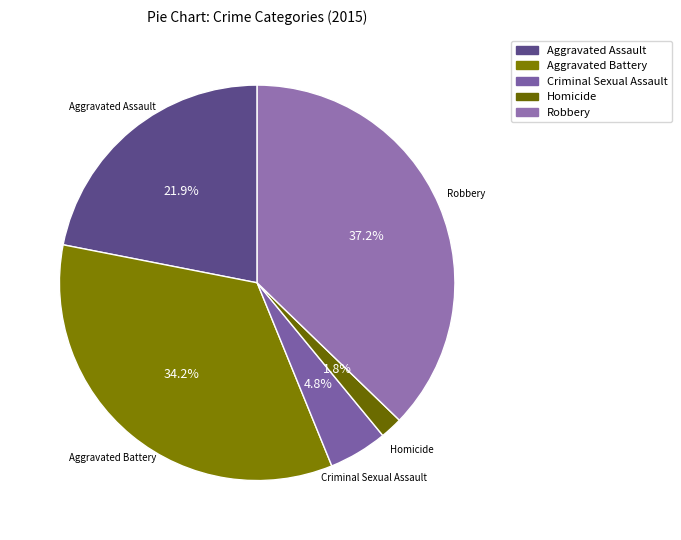

Rank the categories by value from lowest to highest.

Homicide, Criminal Sexual Assault, Aggravated Assault, Aggravated Battery, Robbery